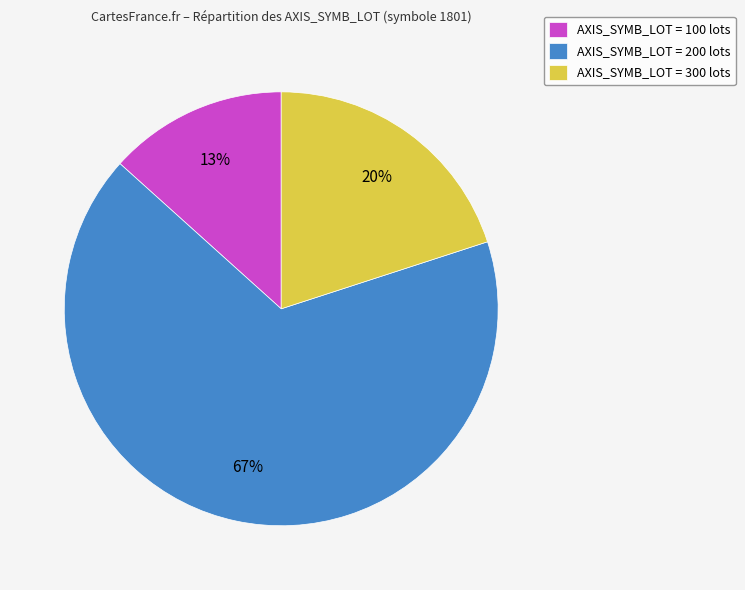

To the nearest percent, what is the difference between the AXIS_SYMB_LOT = 100 lots and AXIS_SYMB_LOT = 300 lots slice percentages?

7%